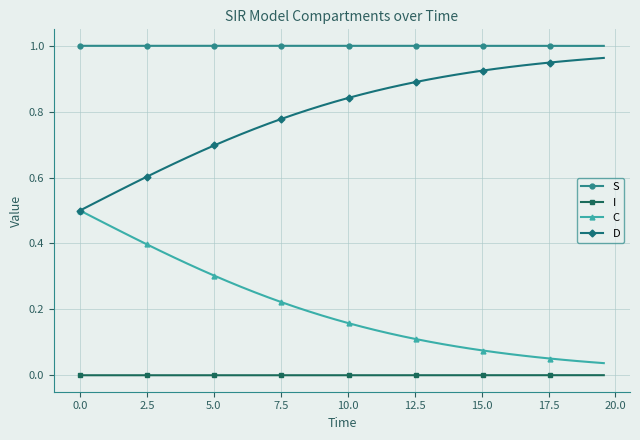

At how many categories does at least one series exceed 0?

40